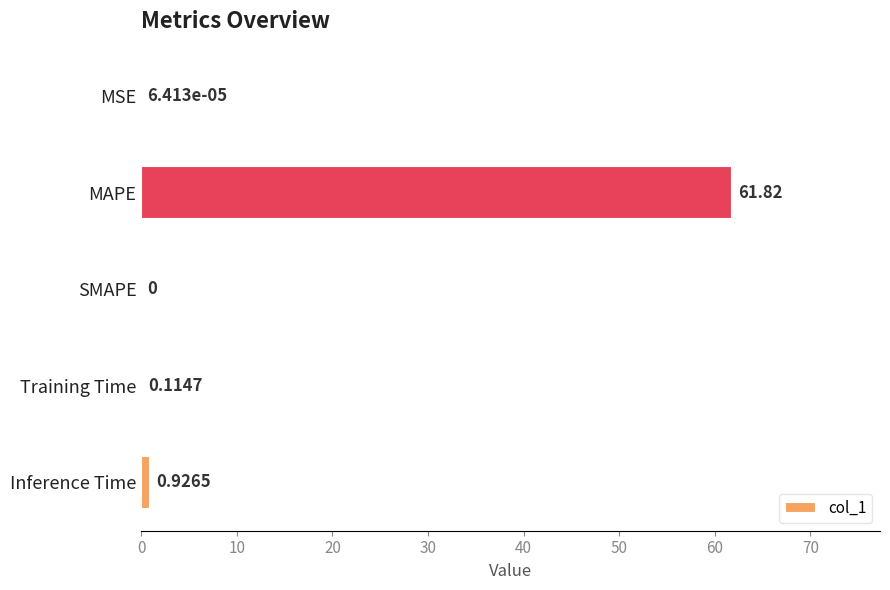

How many positive values are there?

4